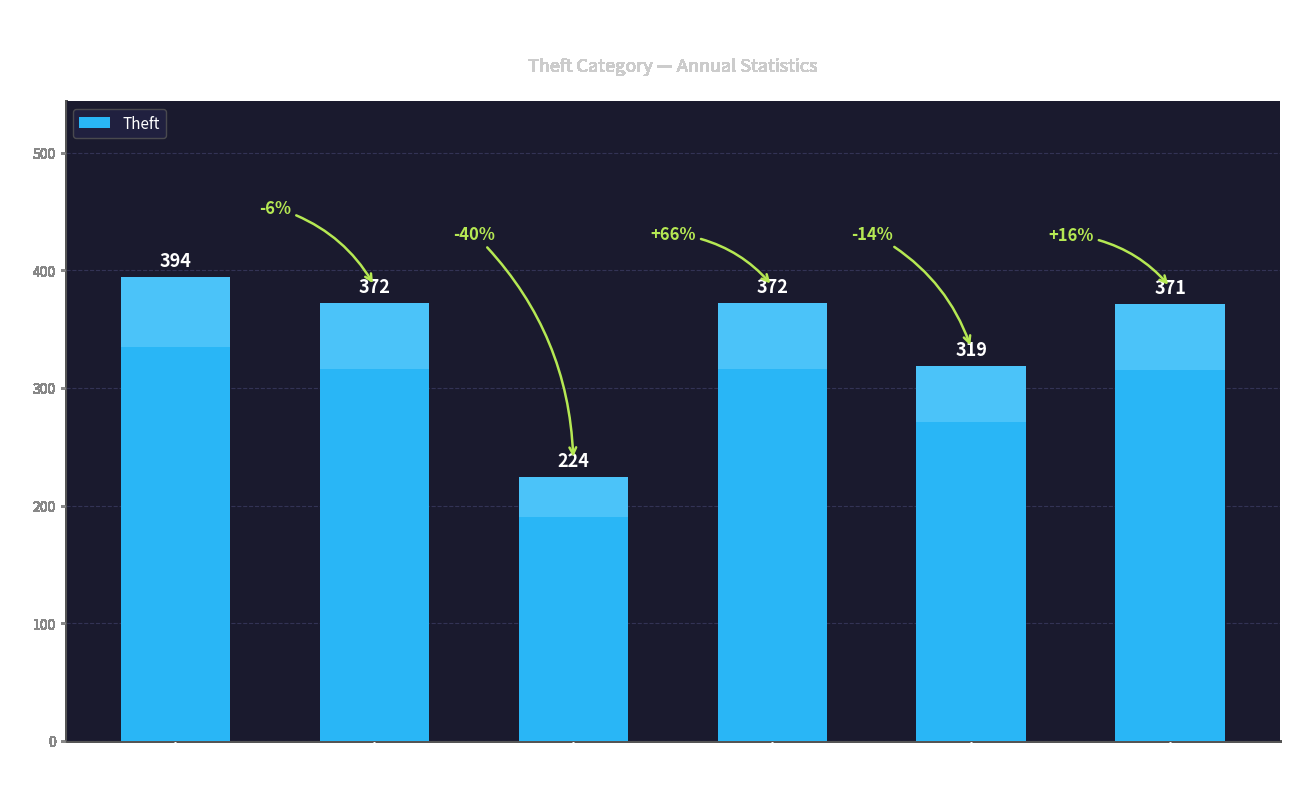

What is the change in value from 2021 to 2023?

+95